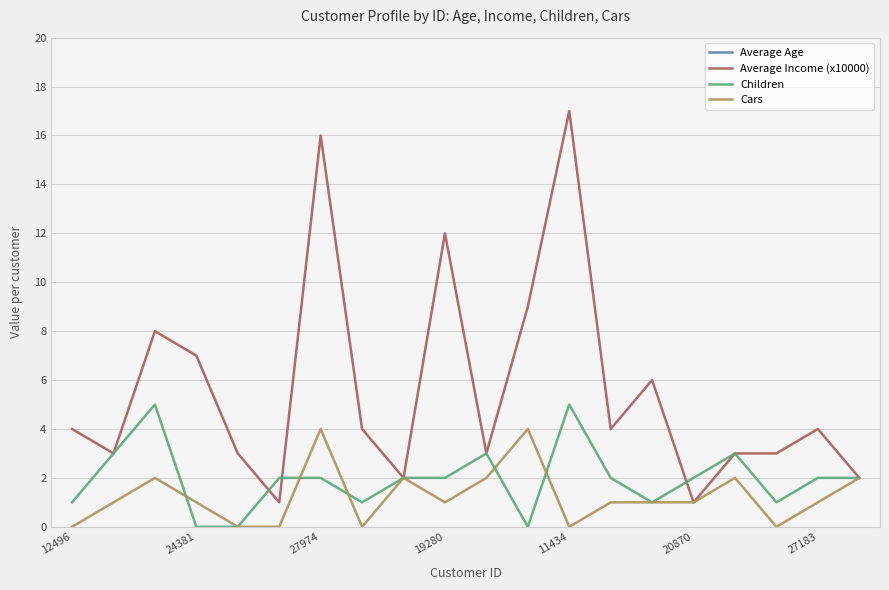

What is the highest value of the Children series?

5